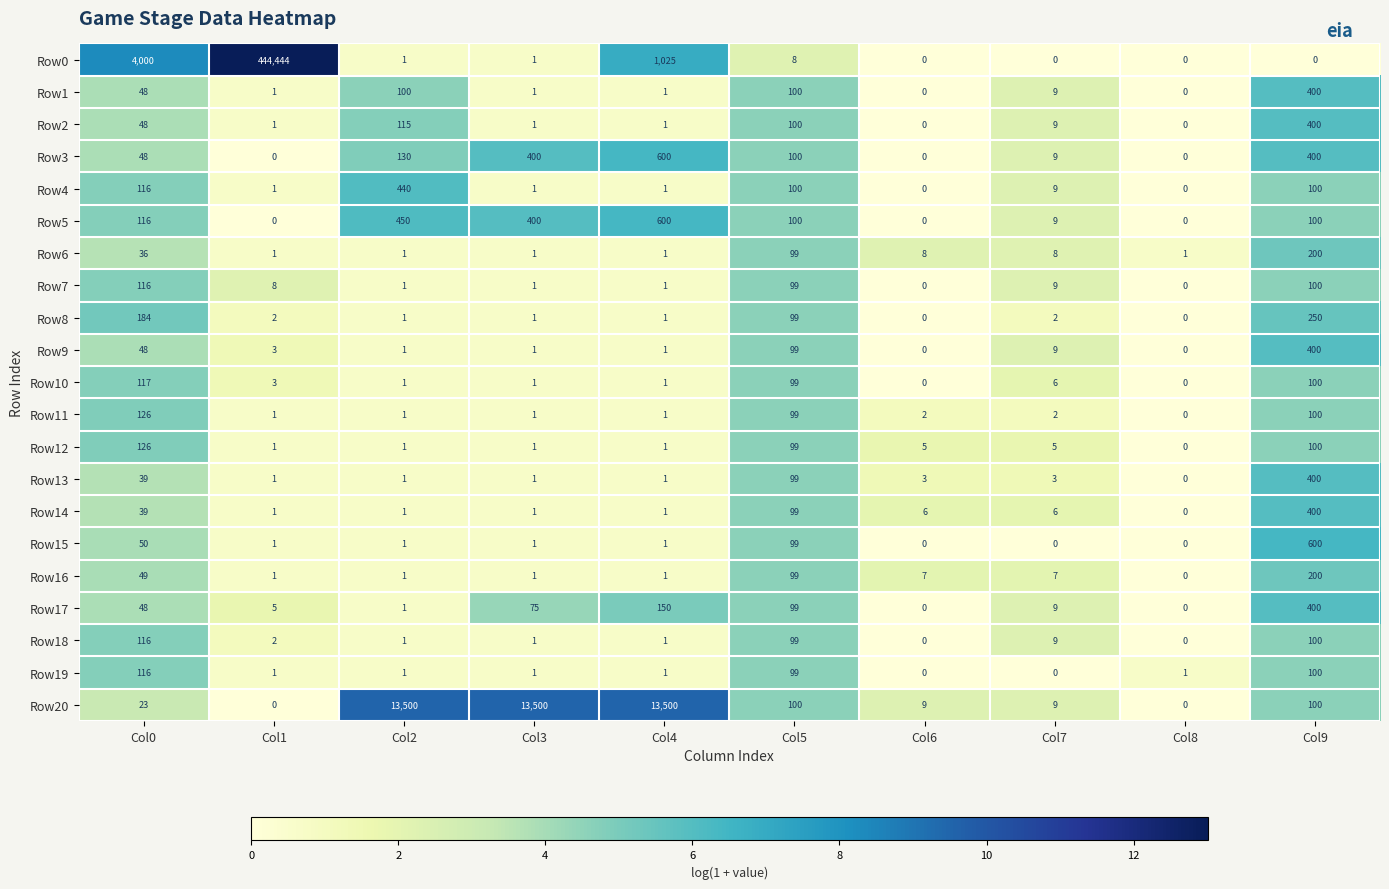

At which label is Row16 closest to 100?

Col5